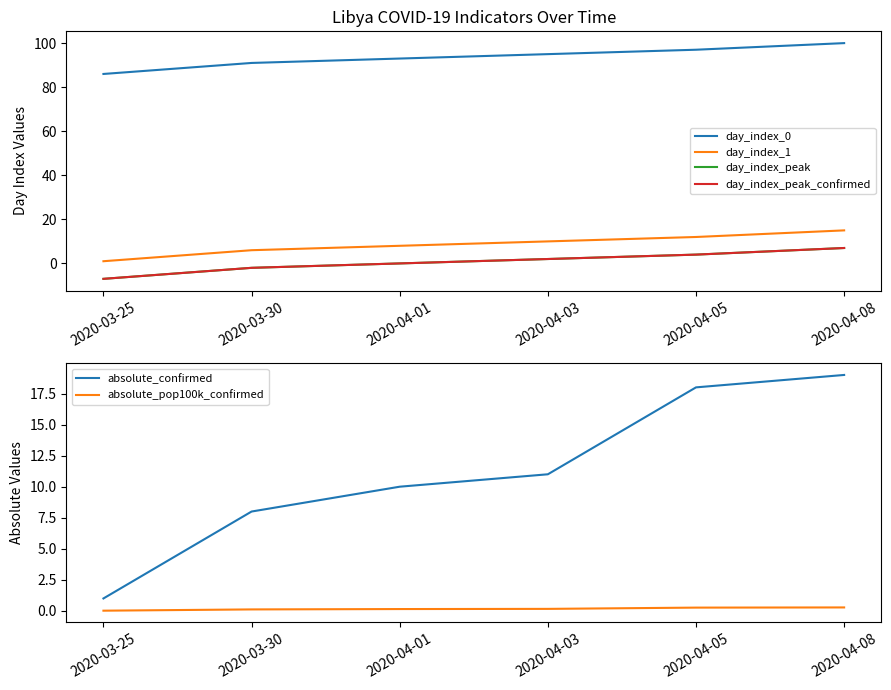

Which series has the largest total across all categories?

day_index_0